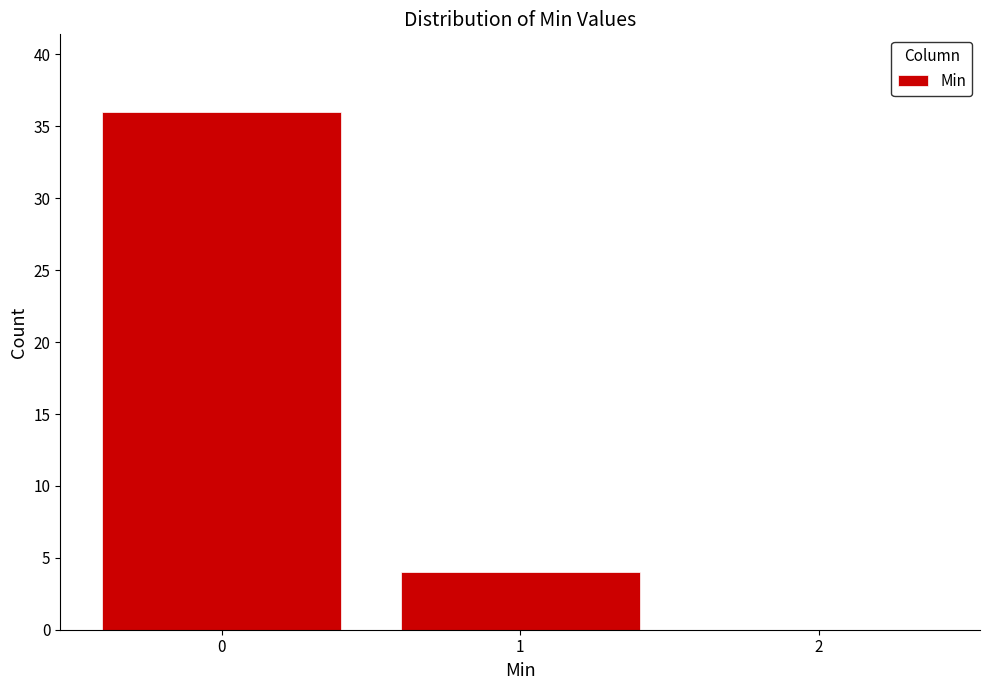

Reading left to right, list every bar in this chart as the range it spans on the x-axis followed by its height. The values are not printed on the chart, so give them approximately, as read against the axis.

-0.5 to 0.5: 36
0.5 to 1.5: 4
1.5 to 2.5: 0